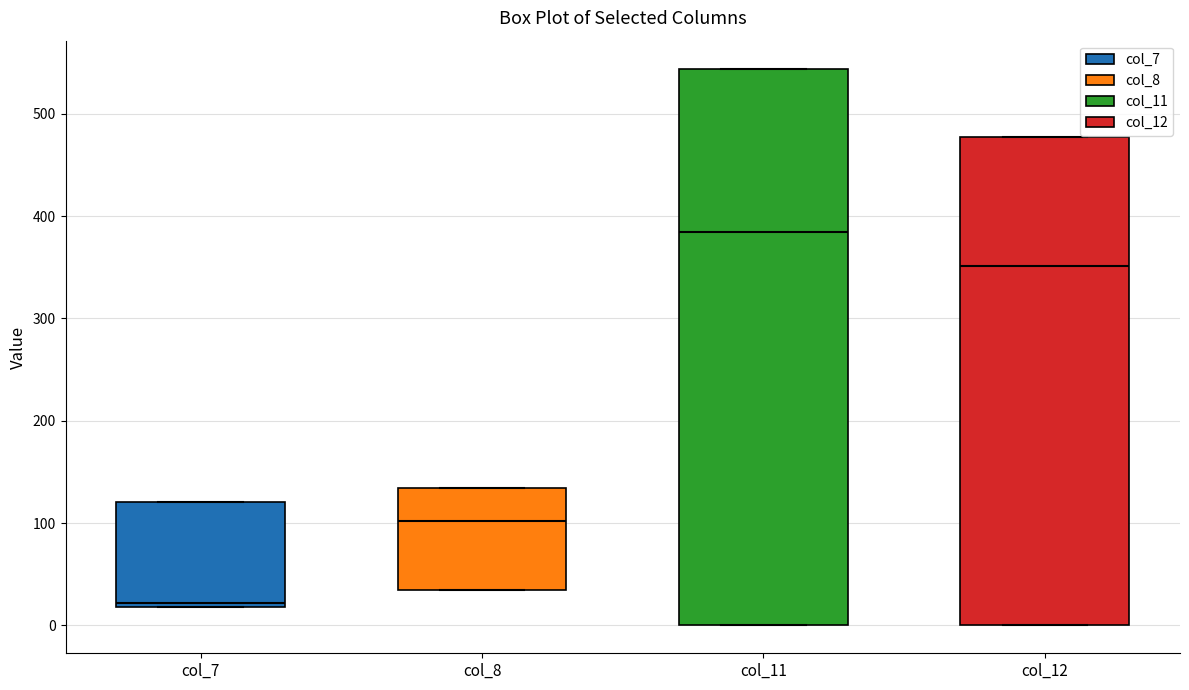

Where does the median line of the box for col_8 sit on the y-axis? The values are not printed on the chart, so give them approximately, as read against the axis.

100